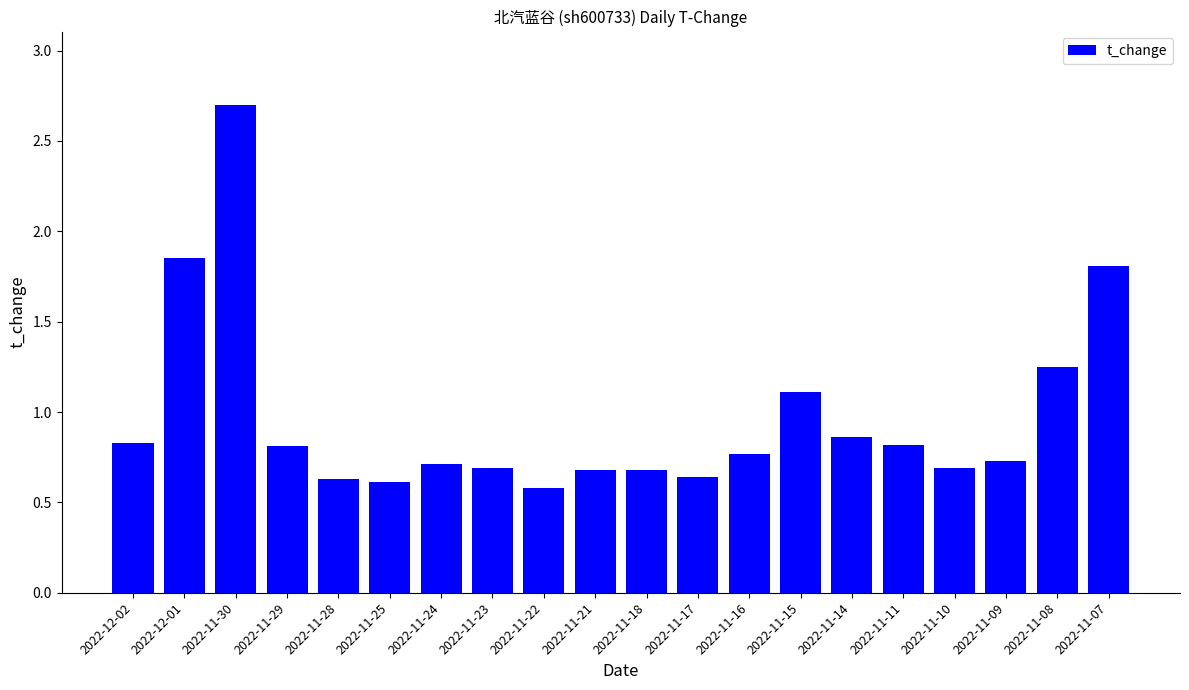

What is the difference between the maximum and minimum values?

2.1